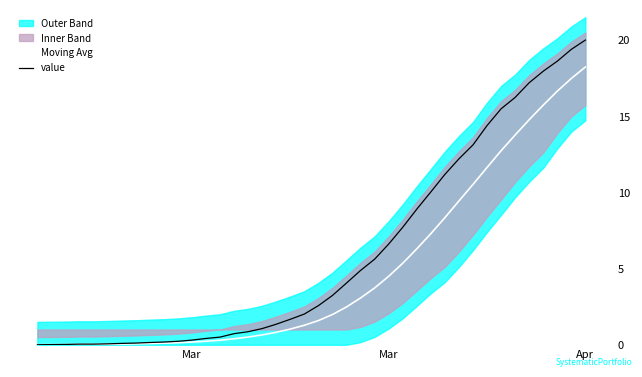

At which category is the sum across all series the highest?

Apr